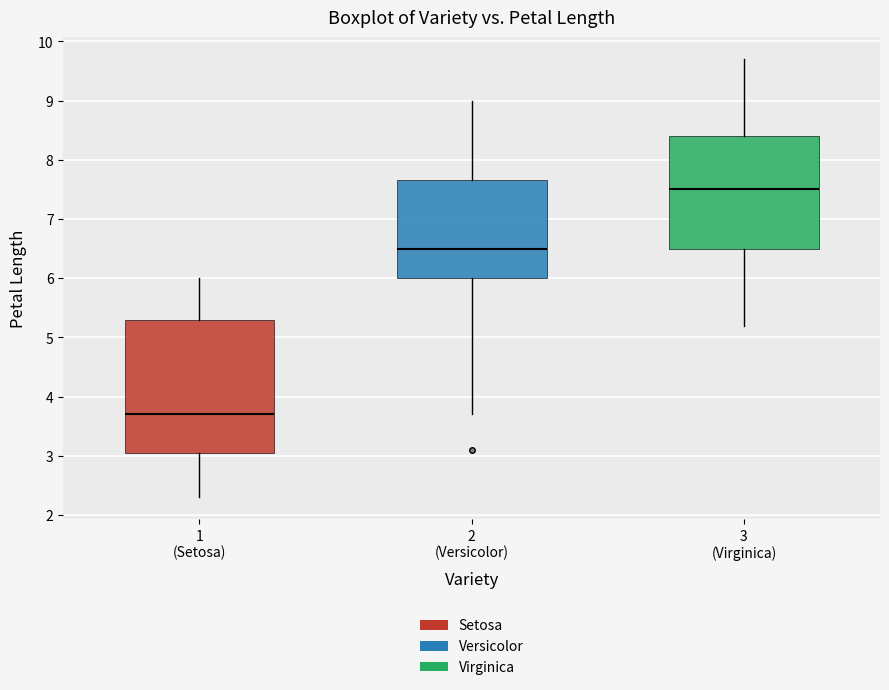

Which box is the tallest, from its lower edge to its upper edge?

1 (Setosa)